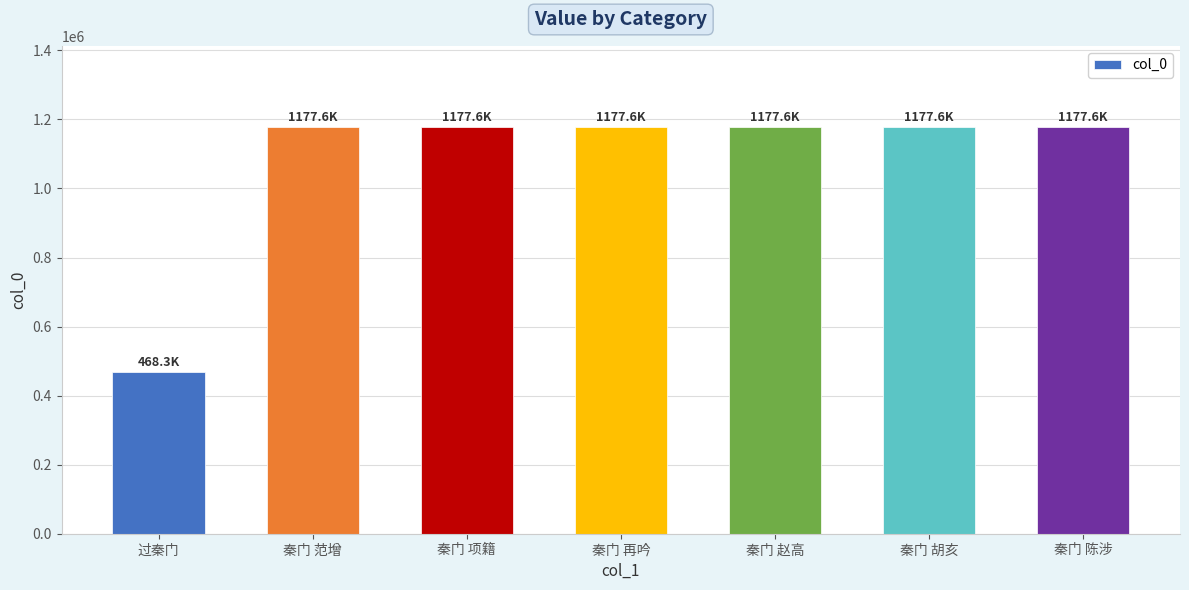

What is the ratio of the value at 秦门 赵高 to the value at 过秦门?

2.5